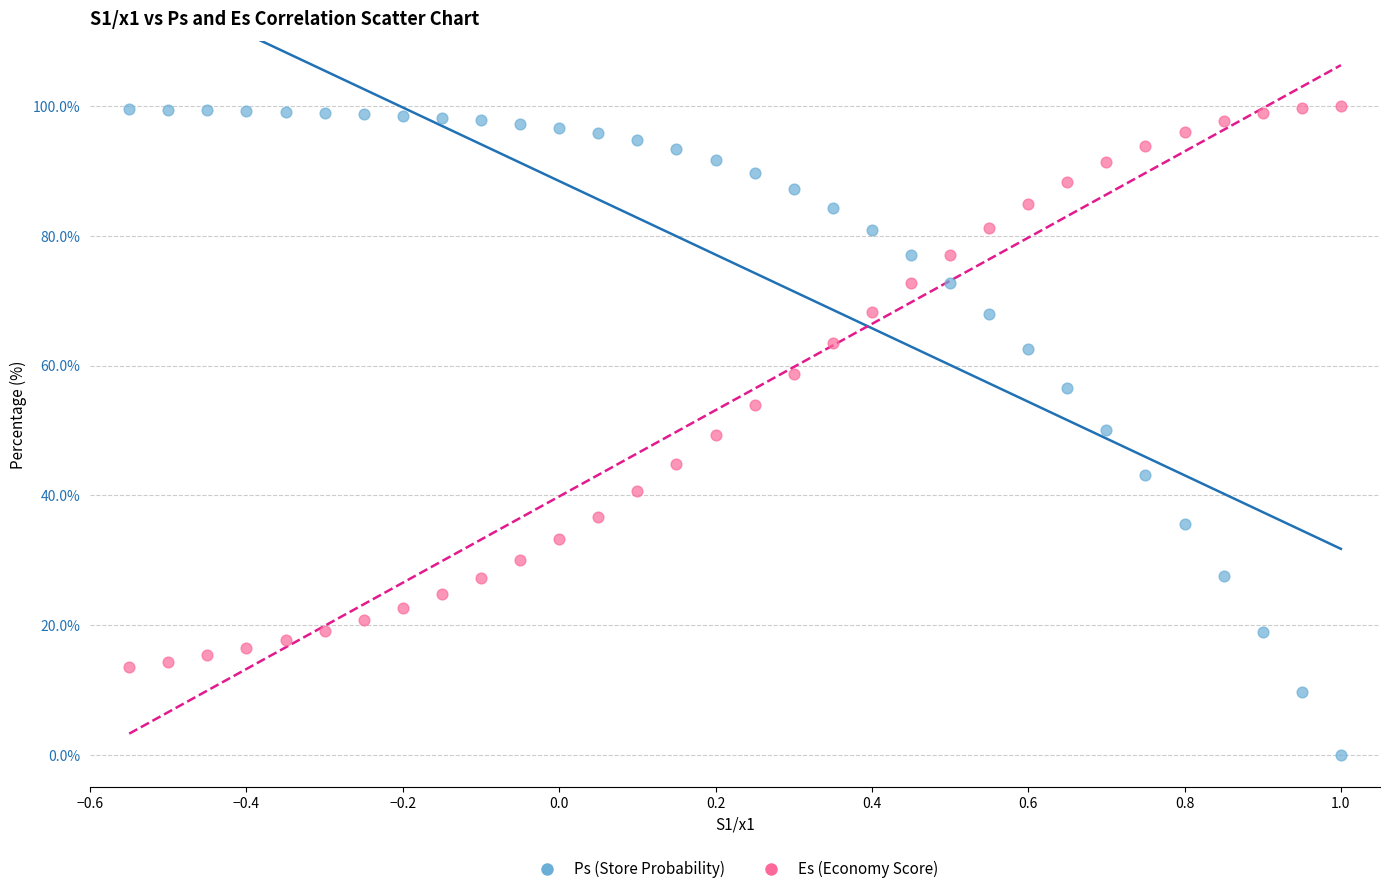

Across all data points, what is the range of Y values (max minus min)?

100.0